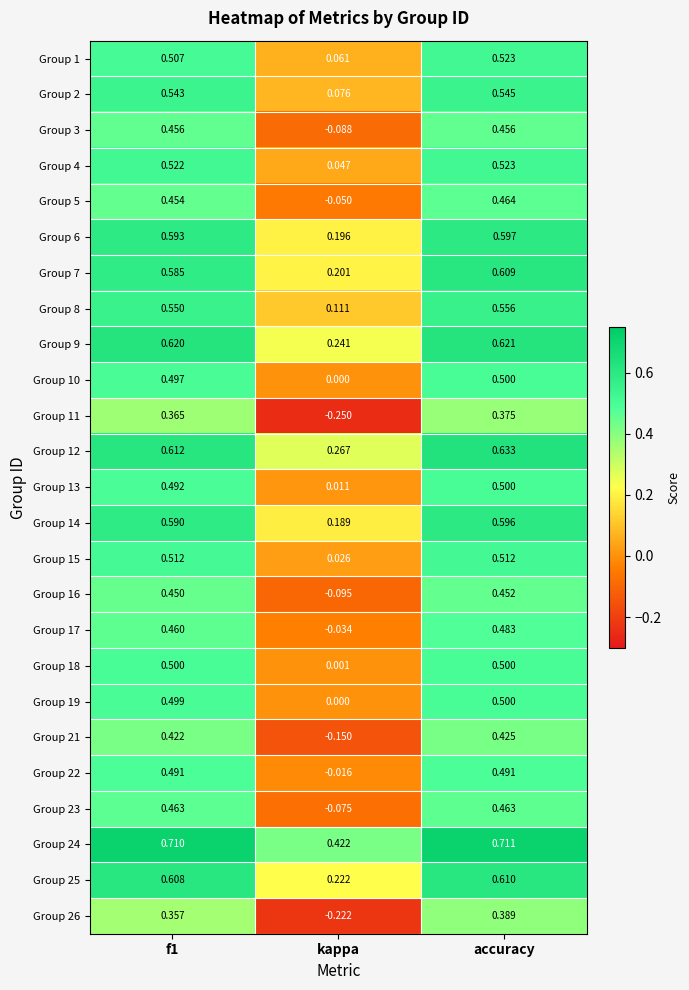

At which label is Group 11 closest to 0?

kappa